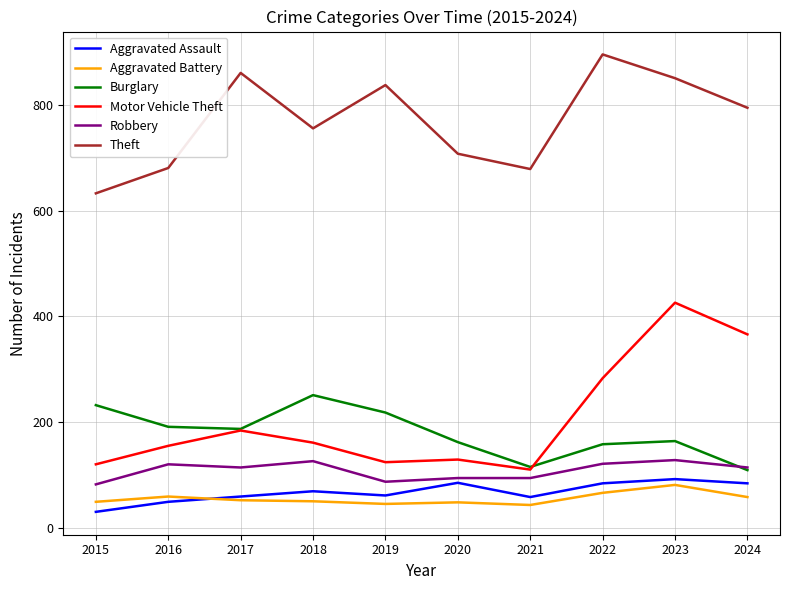

Is it true that Burglary equals 187 at 2017?

True